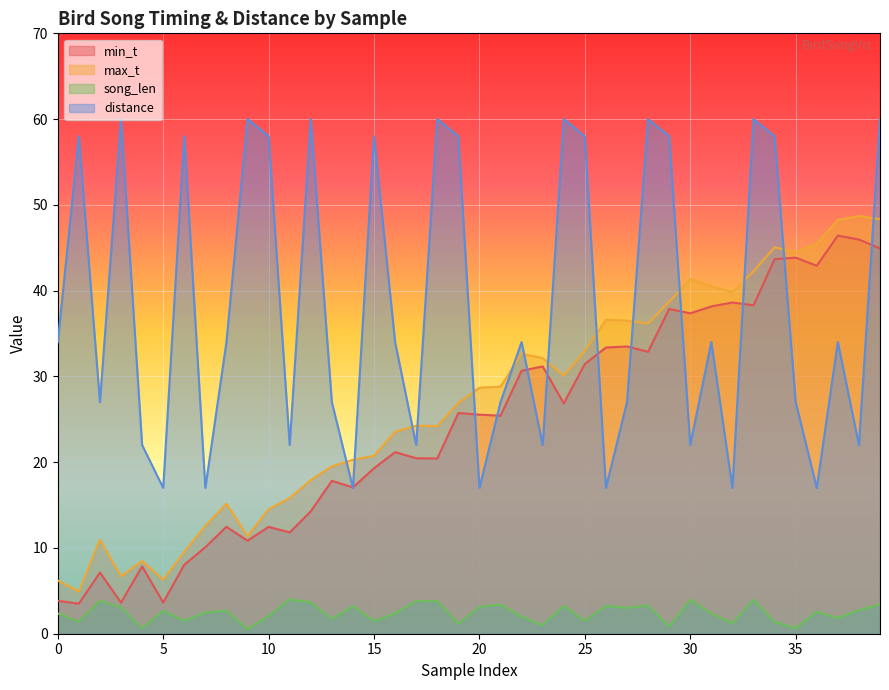

How many lines are shown in the chart?

4